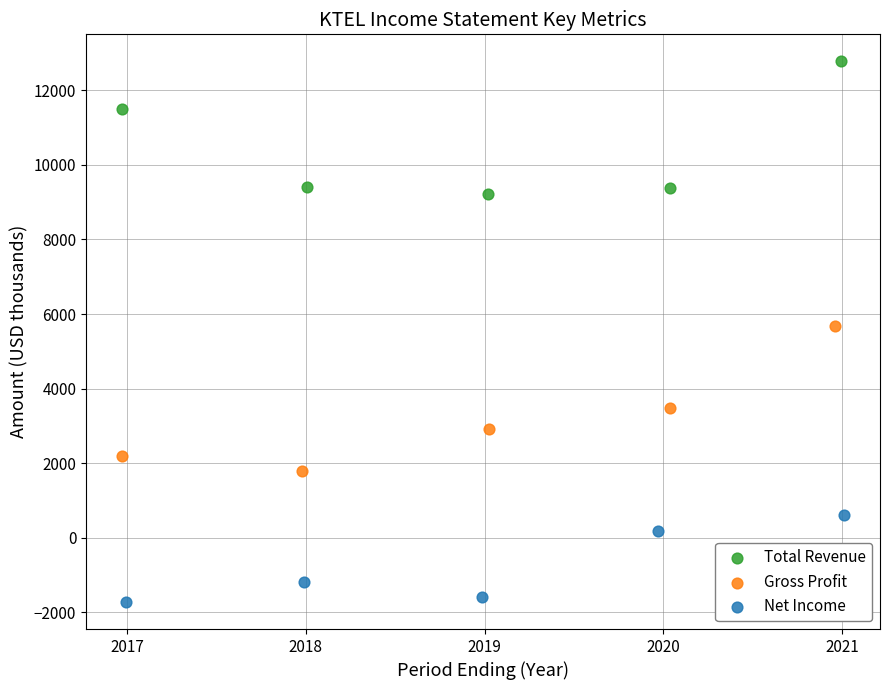

What are all the series names shown in the legend?

Total Revenue, Gross Profit, Net Income